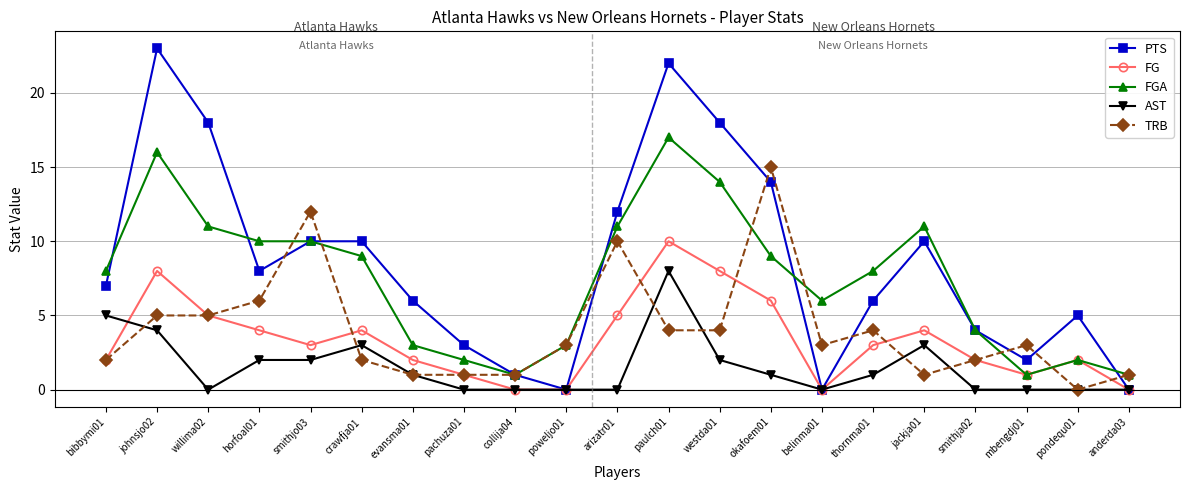

What value does the PTS series have at westda01?

18